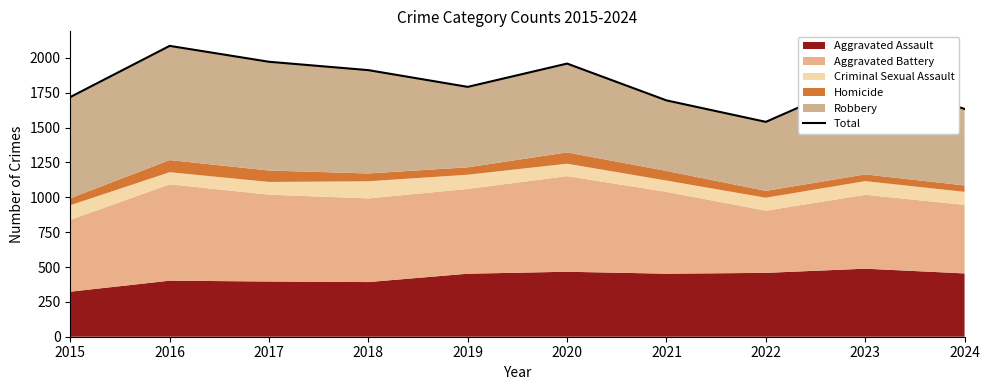

Is it true that the value at 2024 is 1634?

True